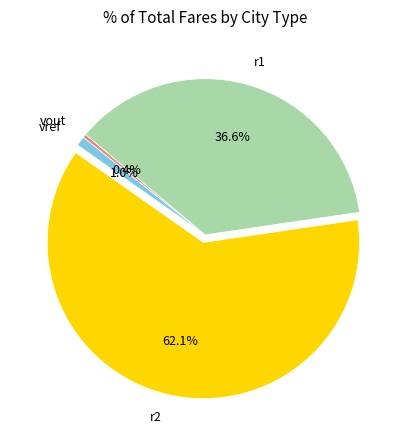

Which category has the biggest portion of the pie?

r2